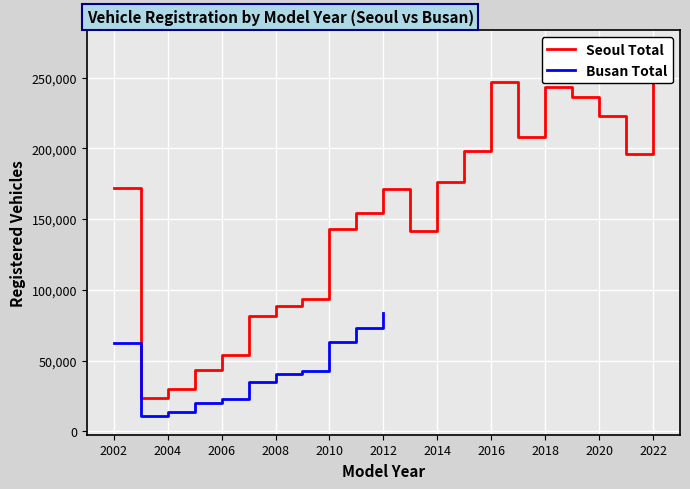

Is this an area chart (filled region under the line)?

No